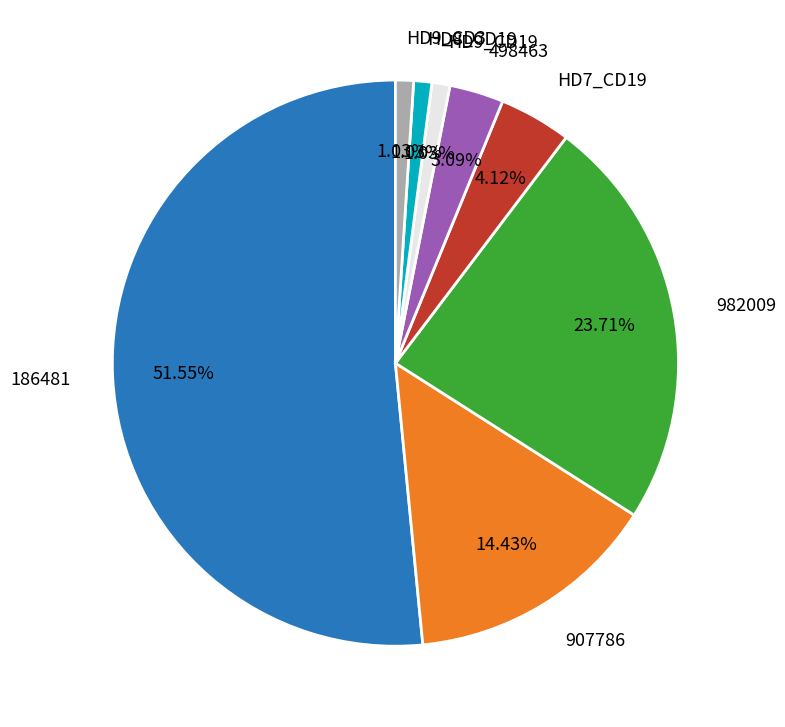

Is it true that 186481 is 52% of the pie?

True